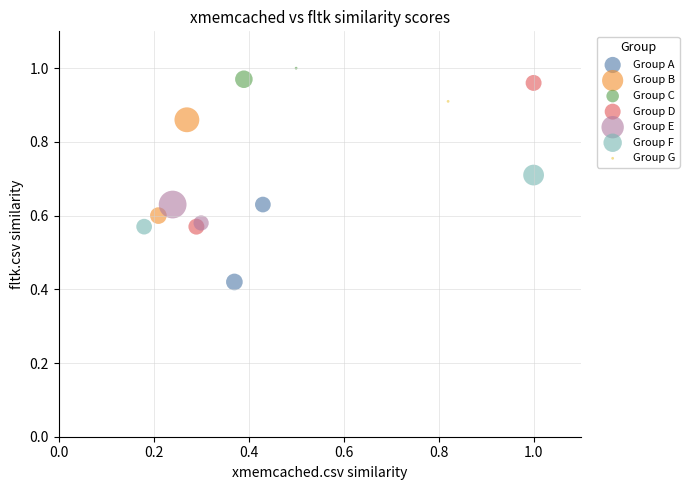

Which series reaches the maximum Y coordinate?

Group C